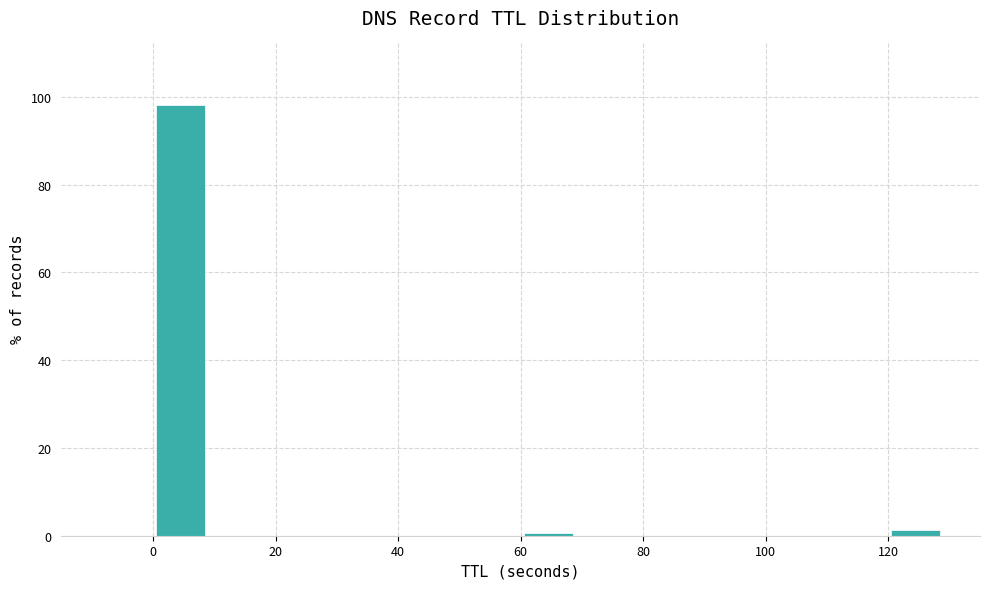

Over which range of the x-axis is the bar tallest?

-0.5 to 9.5